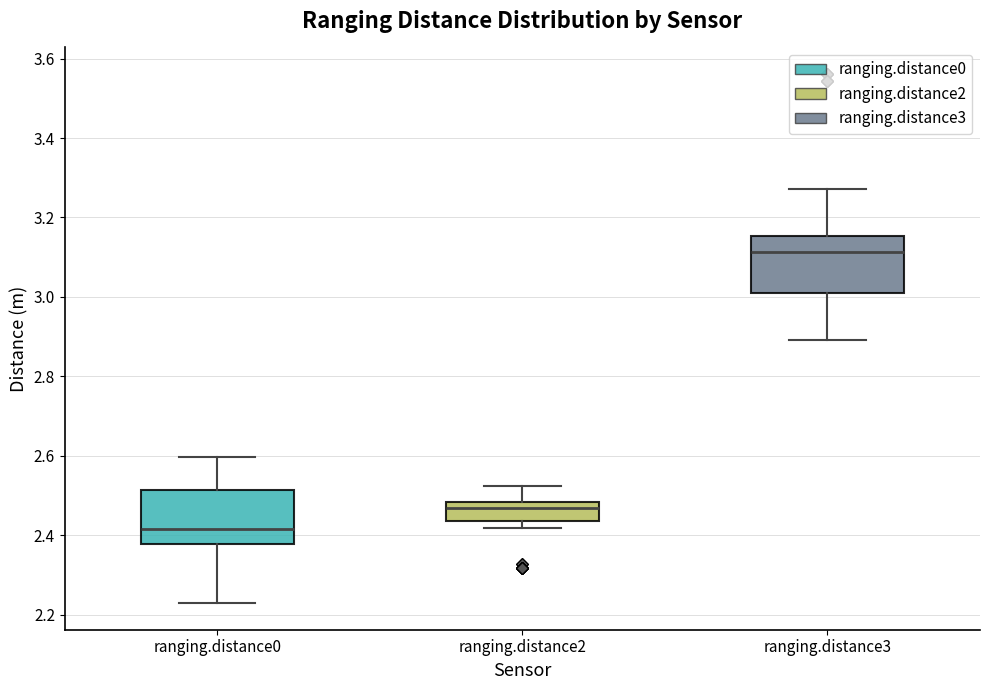

Reading left to right, transcribe this box plot: for each box, give where its median line is, the range the box spans, and where its two whiskers end, as read against the y-axis. The values are not printed on the chart, so give them approximately, as read against the axis.

ranging.distance0: median 2.42, box 2.38 to 2.52, whiskers 2.22 to 2.60
ranging.distance2: median 2.46, box 2.44 to 2.48, whiskers 2.42 to 2.52
ranging.distance3: median 3.12, box 3.02 to 3.16, whiskers 2.90 to 3.28